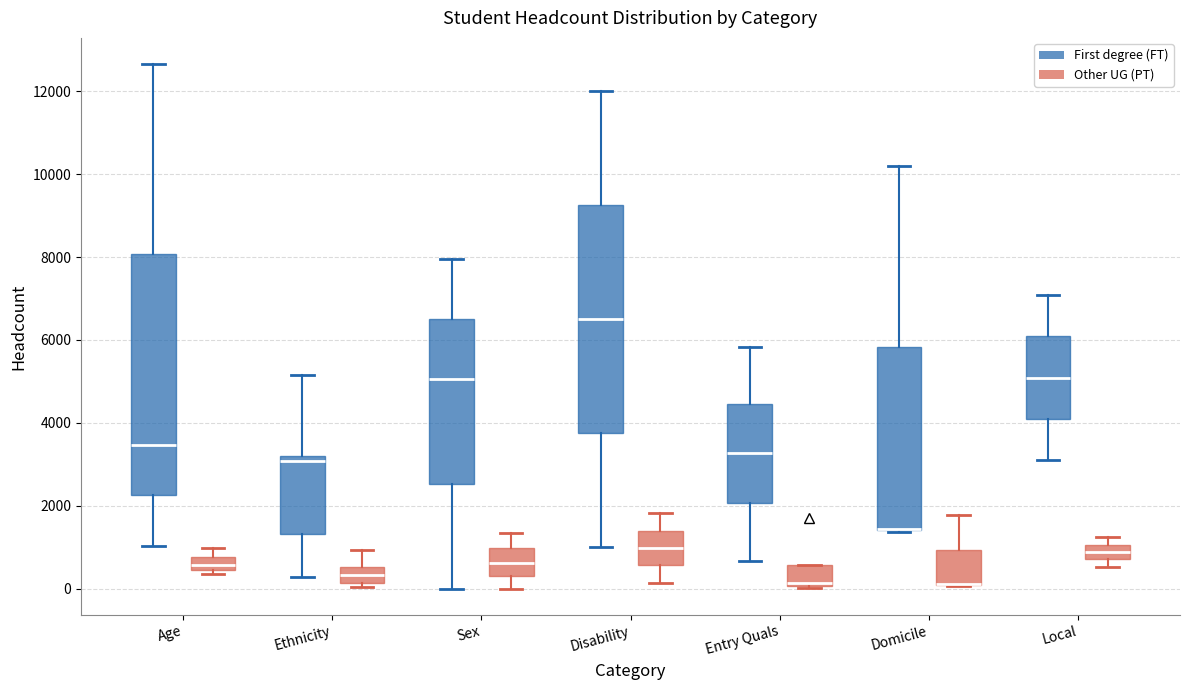

Reading left to right, transcribe this box plot: for each box, give where its median line is, the range the box spans, and where its two whiskers end, as read against the y-axis. The values are not printed on the chart, so give them approximately, as read against the axis.

Age (First degree (FT)): median 3400, box 2200 to 8000, whiskers 1000 to 12600
Age (Other UG (PT)): median 600, box 400 to 800, whiskers 400 (just below the box's lower edge) to 1000
Ethnicity (First degree (FT)): median 3000, box 1400 to 3200, whiskers 200 to 5200
Ethnicity (Other UG (PT)): median 400, box 200 to 600, whiskers 0 to 1000
Sex (First degree (FT)): median 5000, box 2600 to 6600, whiskers 0 to 8000
Sex (Other UG (PT)): median 600, box 400 to 1000, whiskers 0 to 1400
Disability (First degree (FT)): median 6600, box 3800 to 9200, whiskers 1000 to 12000
Disability (Other UG (PT)): median 1000, box 600 to 1400, whiskers 200 to 1800
Entry Quals (First degree (FT)): median 3200, box 2000 to 4400, whiskers 600 to 5800
Entry Quals (Other UG (PT)): median 200, box 0 to 600, whiskers 0 to 600
Domicile (First degree (FT)): median 1400 (drawn on the box's lower edge), box 1400 to 5800, whiskers 1400 to 10200
Domicile (Other UG (PT)): median 200 (drawn on the box's lower edge), box 0 to 1000, whiskers 0 to 1800
Local (First degree (FT)): median 5000, box 4000 to 6000, whiskers 3200 to 7000
Local (Other UG (PT)): median 800 (inside the box), box 800 to 1000, whiskers 600 to 1200